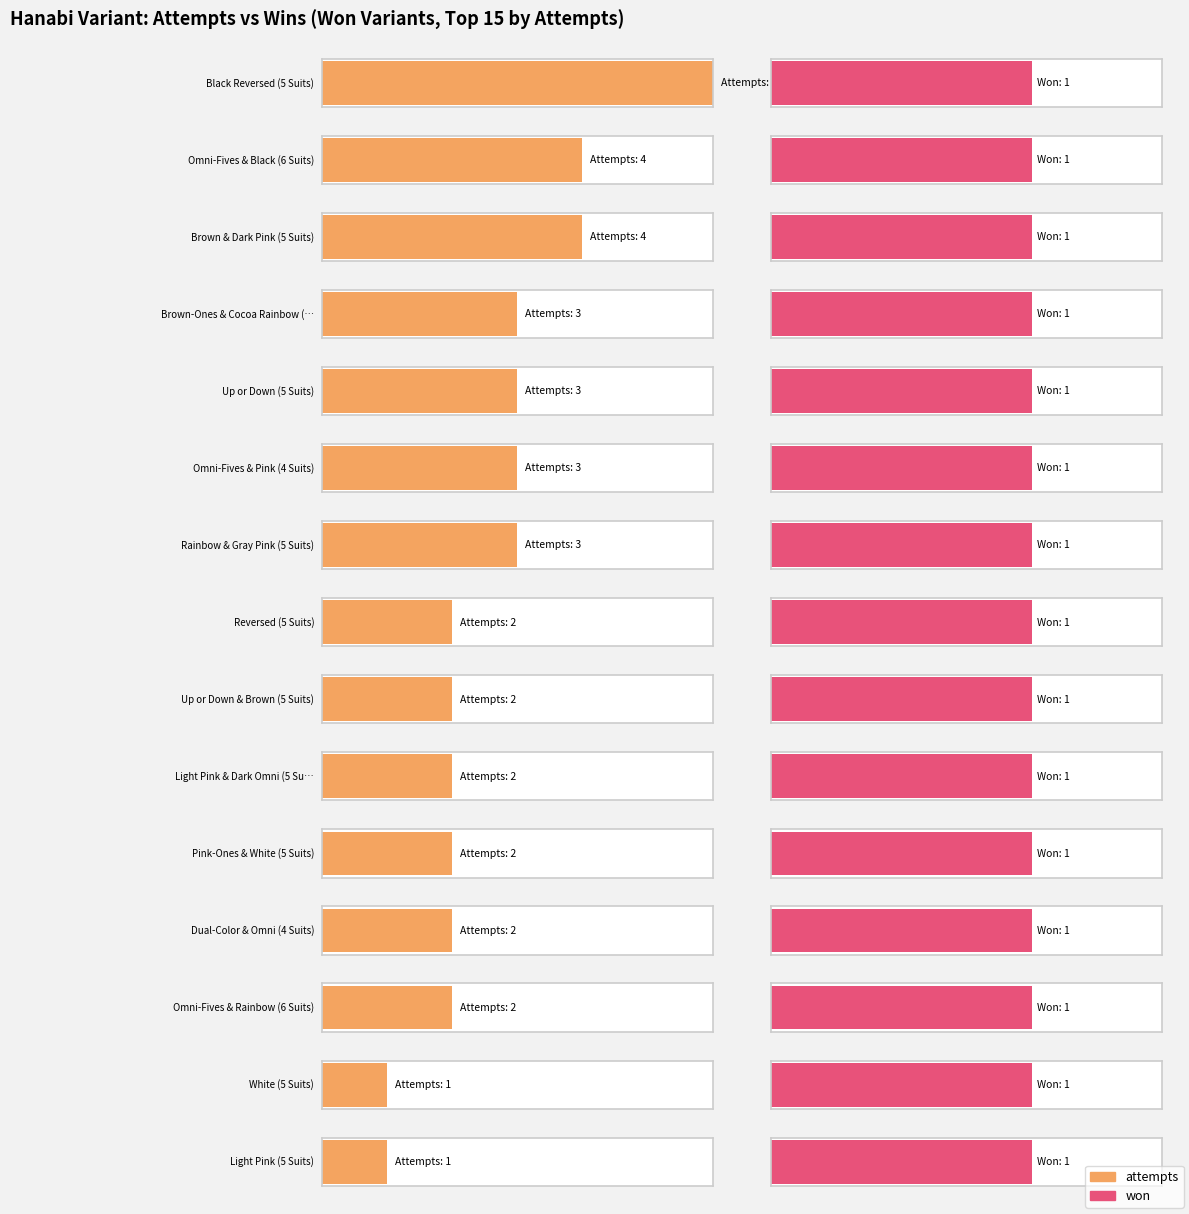

What is the label of the 12th bar from the left?

Dual-Color & Omni (4 Suits)